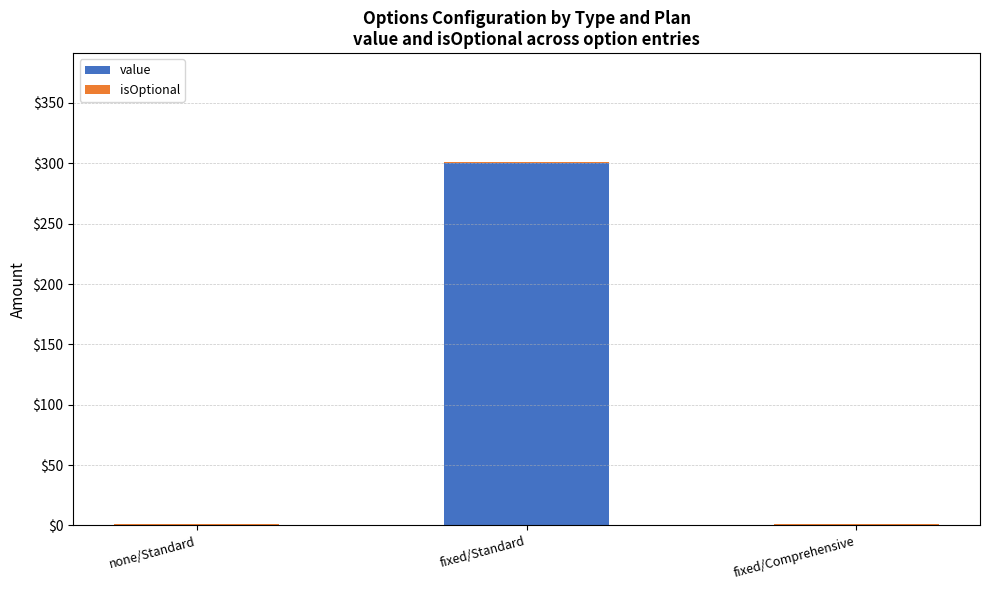

At which category is the sum across all series the highest?

fixed/Standard